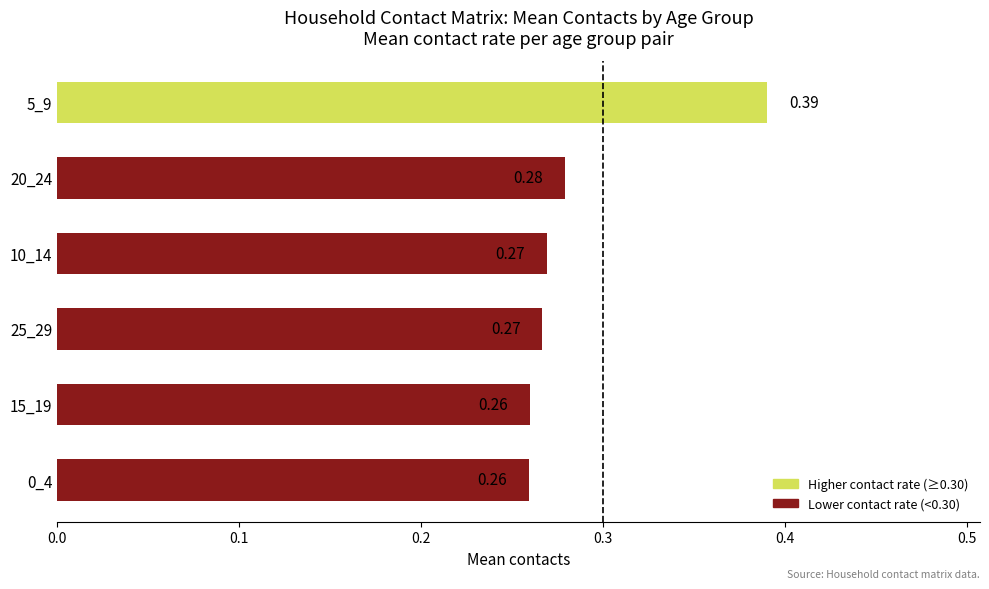

What is the difference between the maximum and minimum values?

0.1